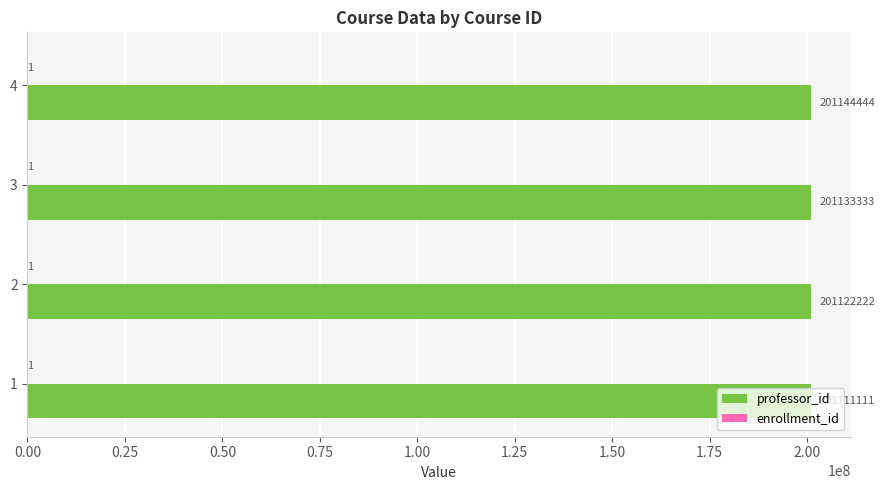

Which series has the largest total across all categories?

professor_id